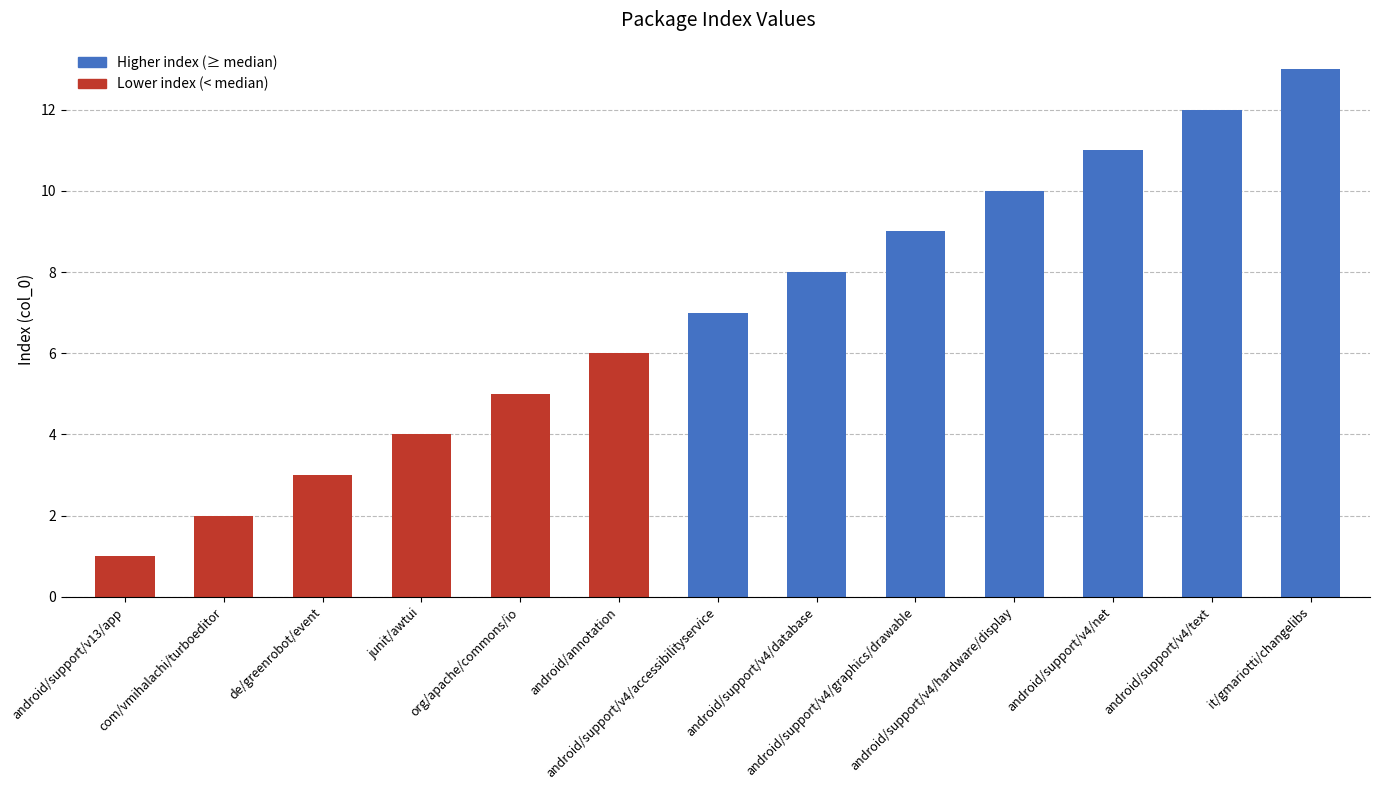

The value at android/support/v13/app is 0. True or false?

False